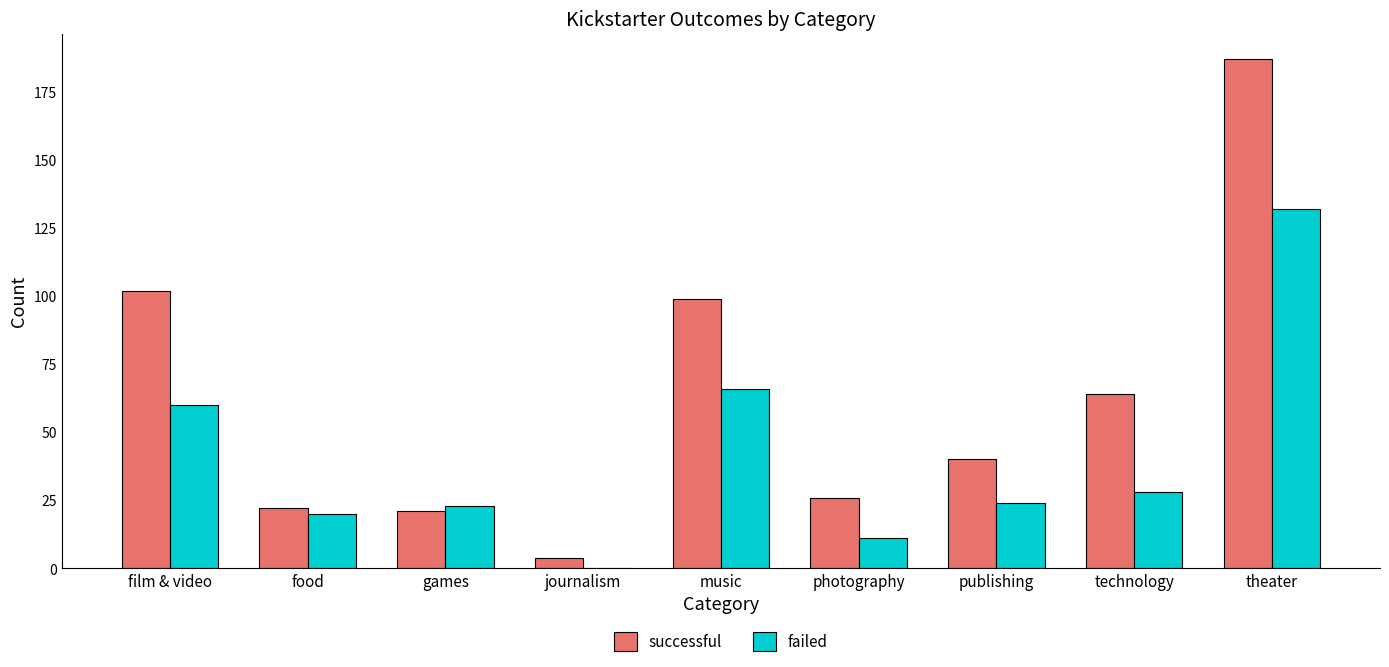

How many groups of bars are there?

9